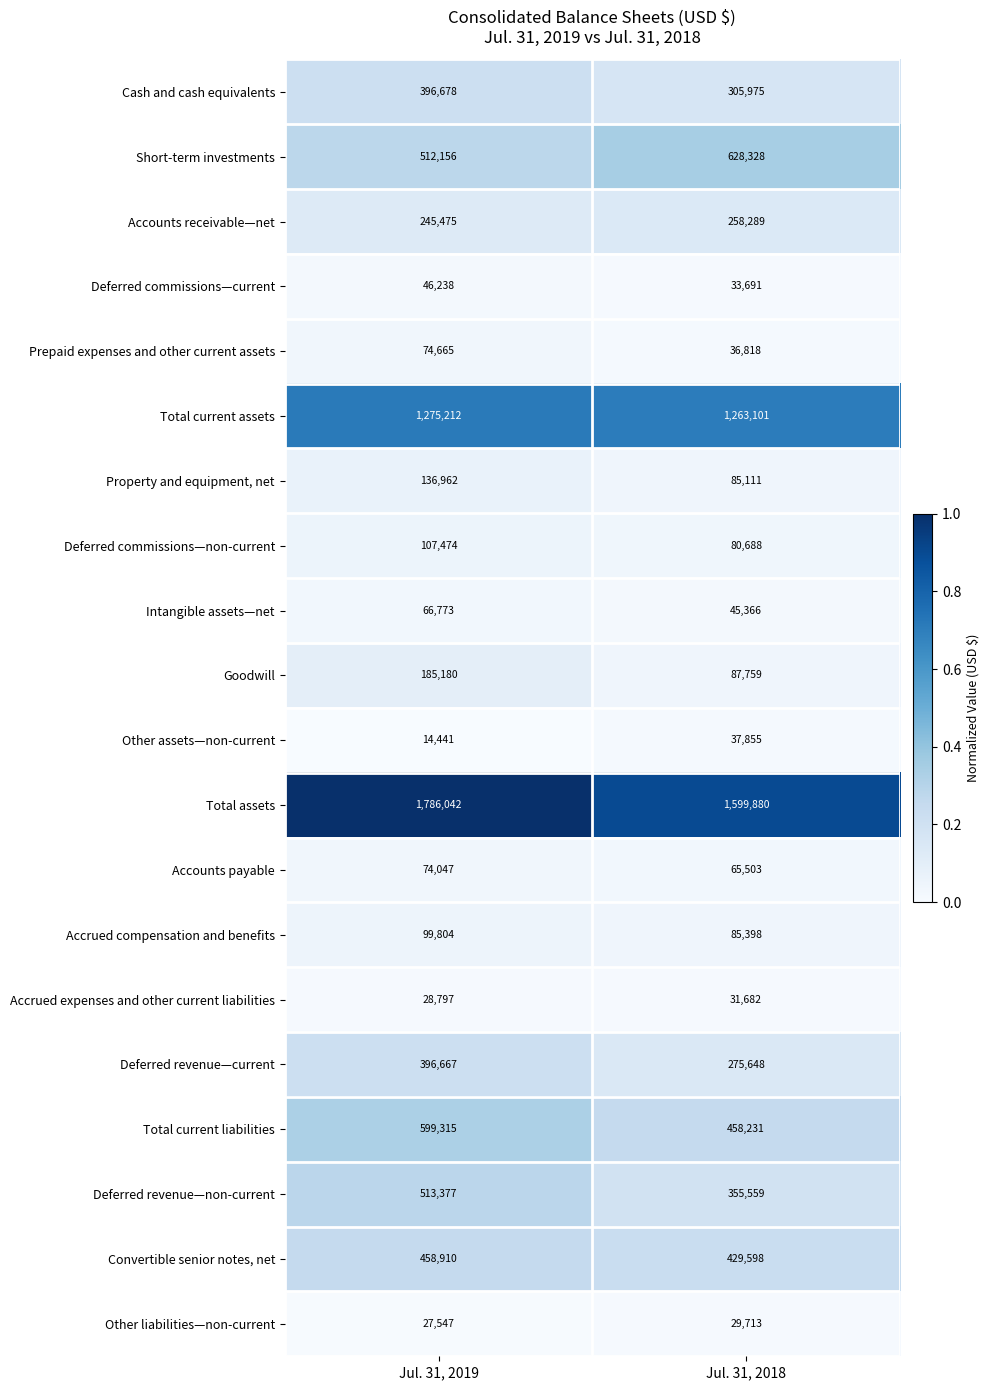

What is the sum of all Other assets—non-current values?

52296